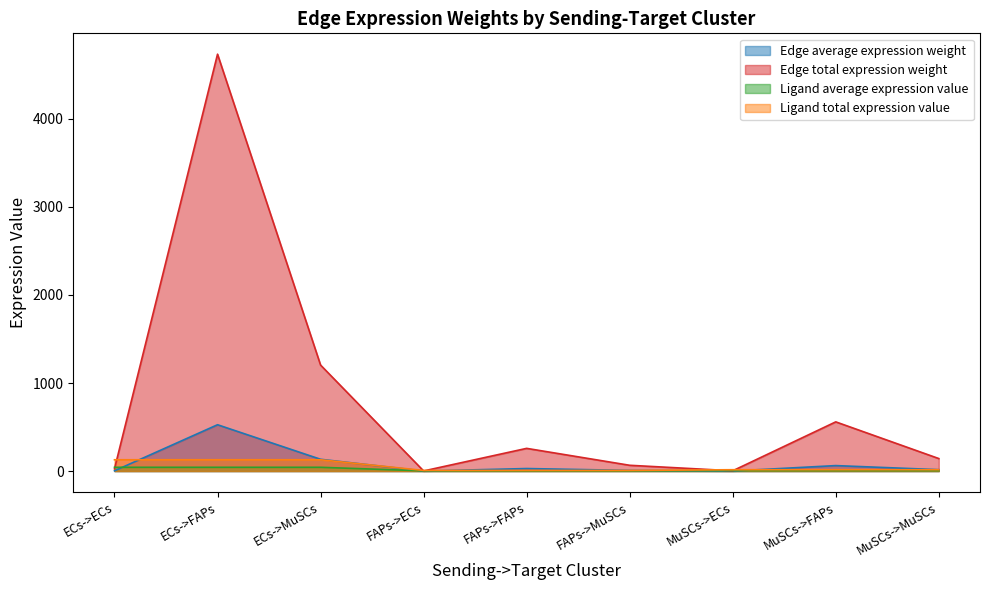

What is the approximate value of Edge average expression weight at FAPs->MuSCs?

7.3